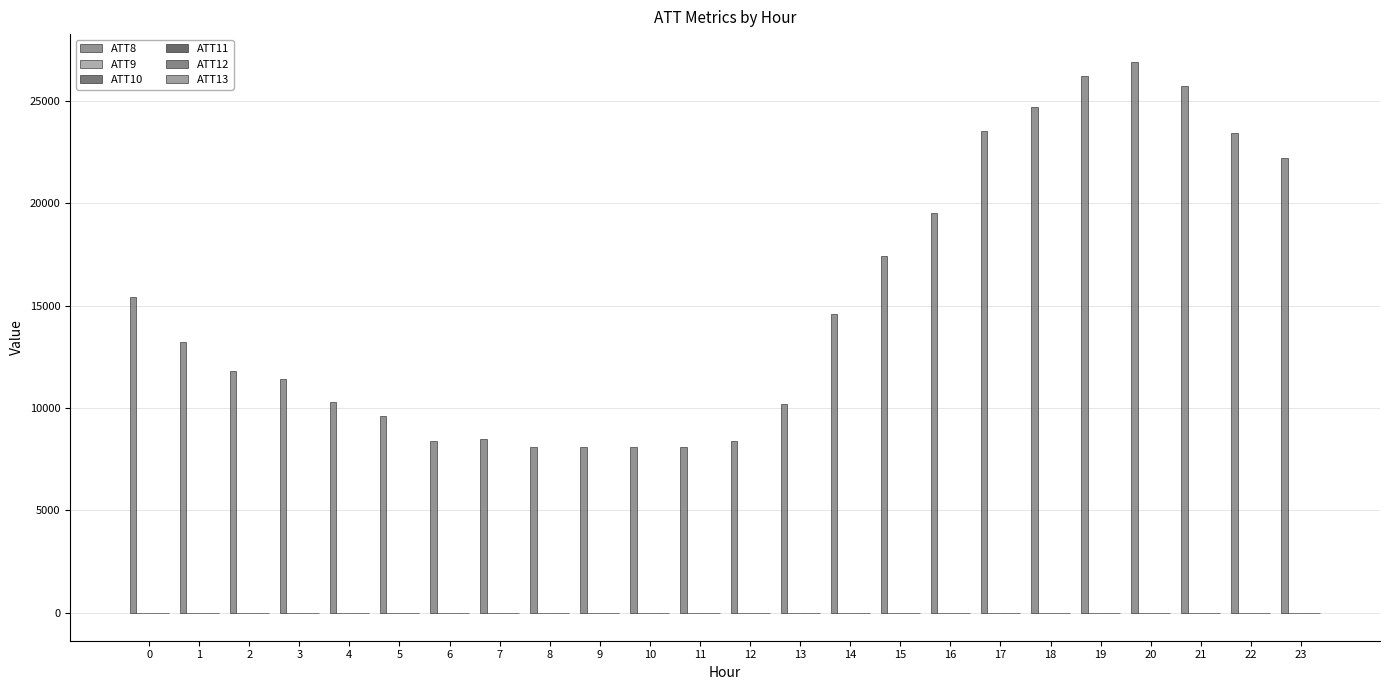

The ATT13 series shows -7.6 at 16. True or false?

True